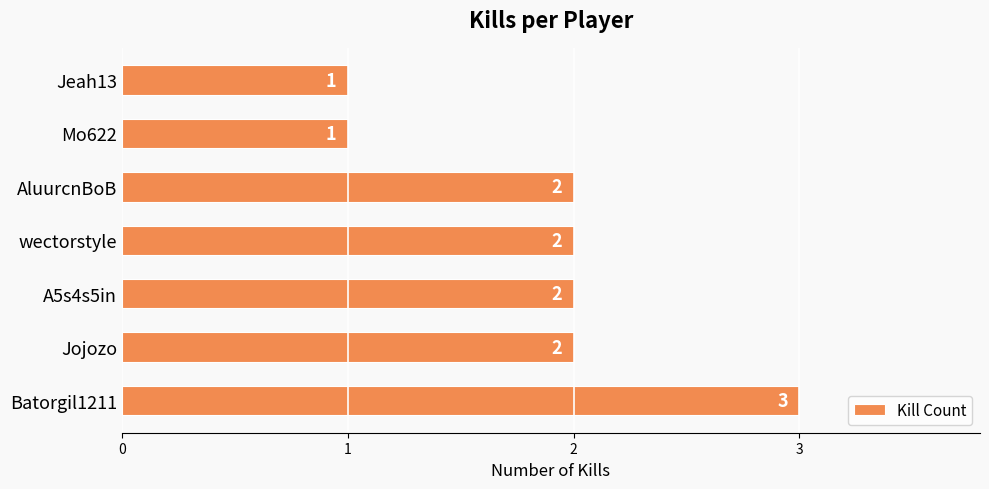

Reading bottom to top, extract all data points from this chart.

Batorgil1211=3	Jojozo=2	A5s4s5in=2	wectorstyle=2	AluurcnBoB=2	Mo622=1	Jeah13=1